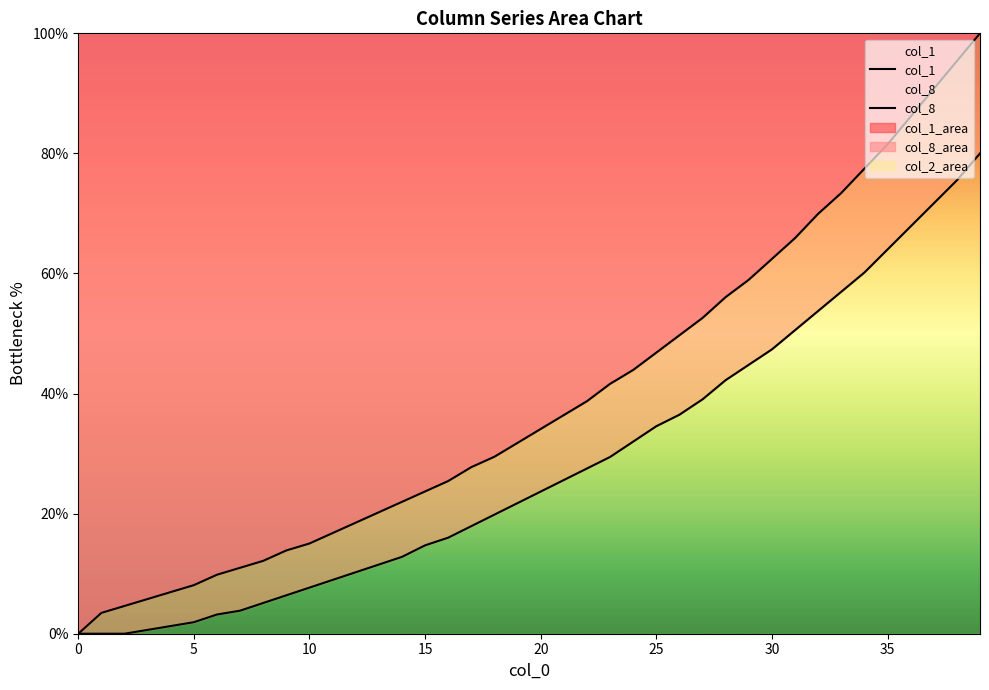

What is the label of the 12th point from the right?

28